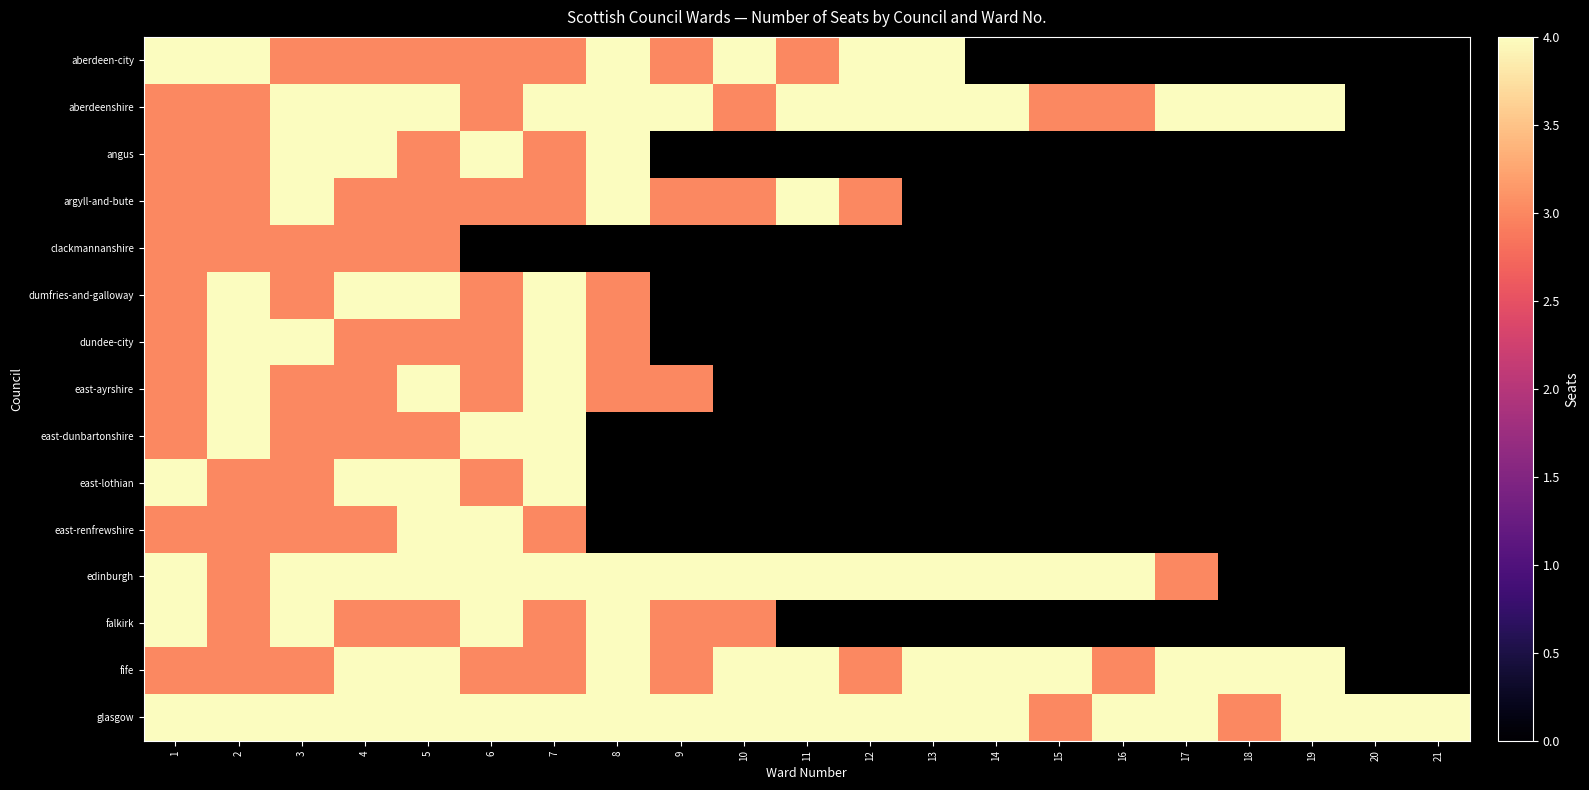

Which category has the highest value in the east-renfrewshire series?

5